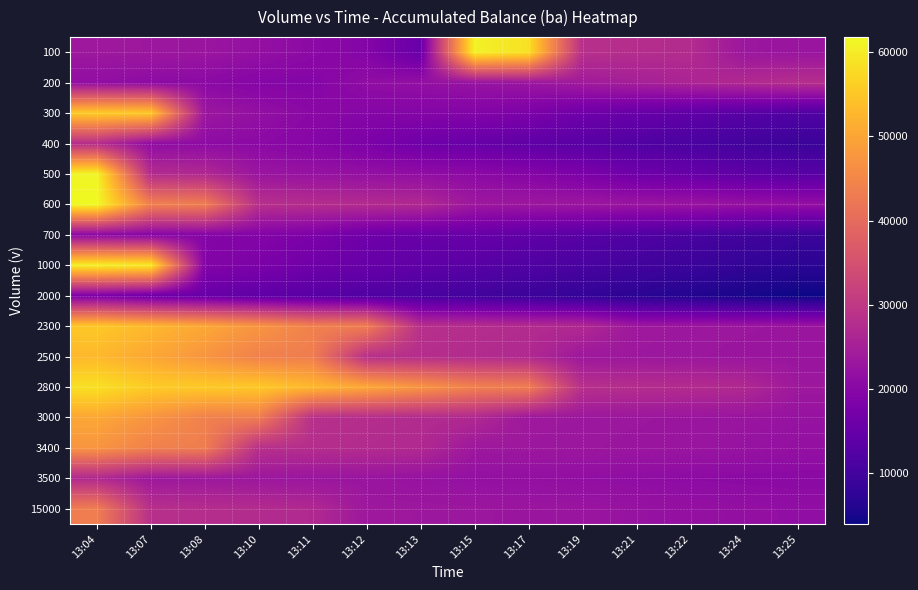

What is the total value across all series at 13:17?

381600